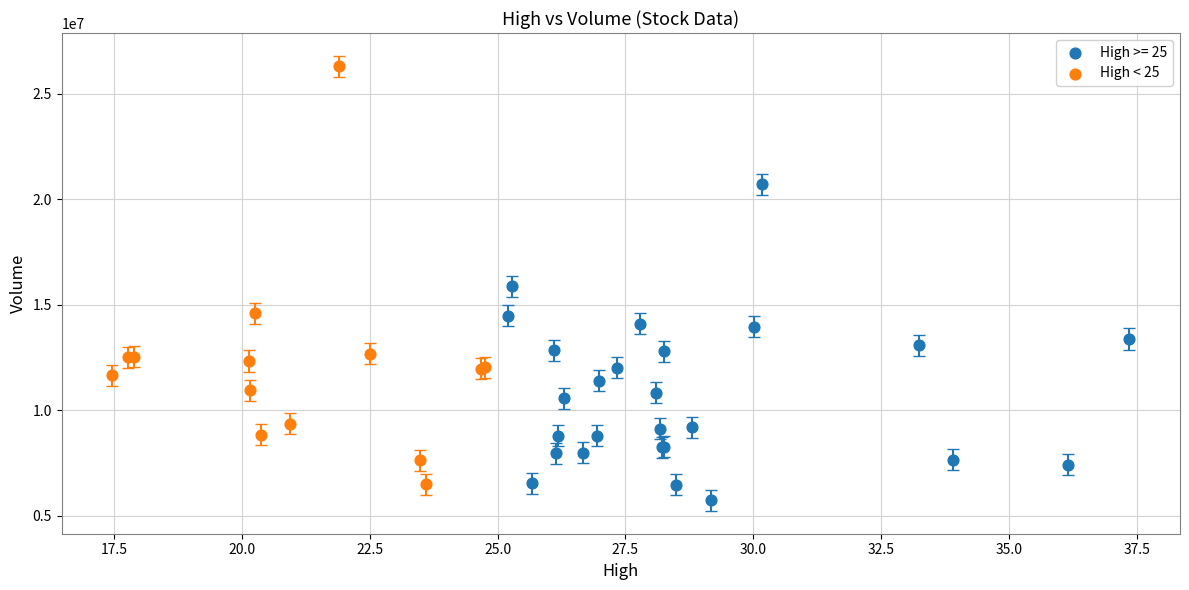

Which series has the largest Y range (max minus min)?

High < 25